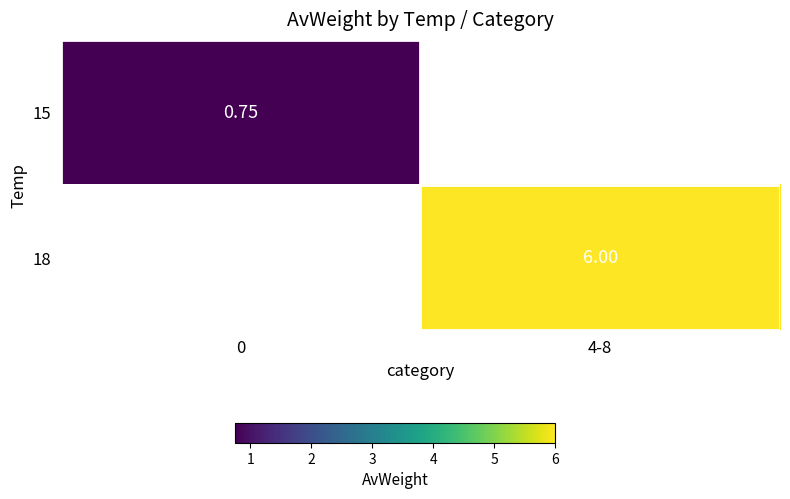

Read the 18 value at 4-8.

6.0